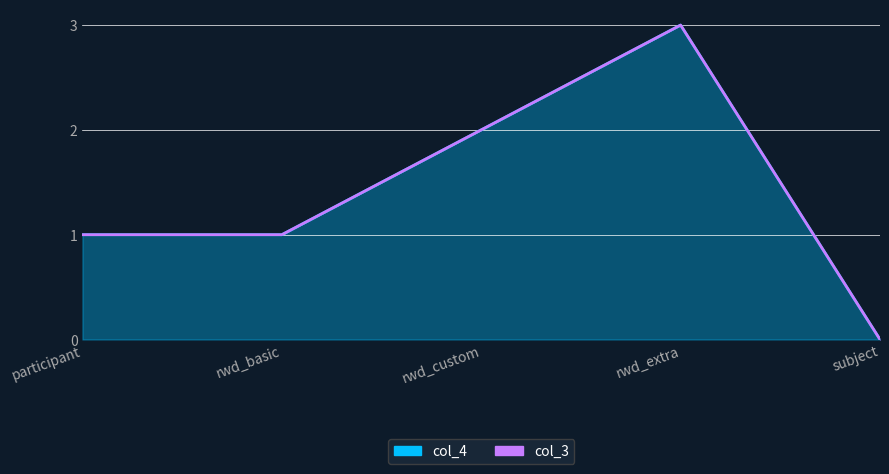

How many lines are shown in the chart?

1